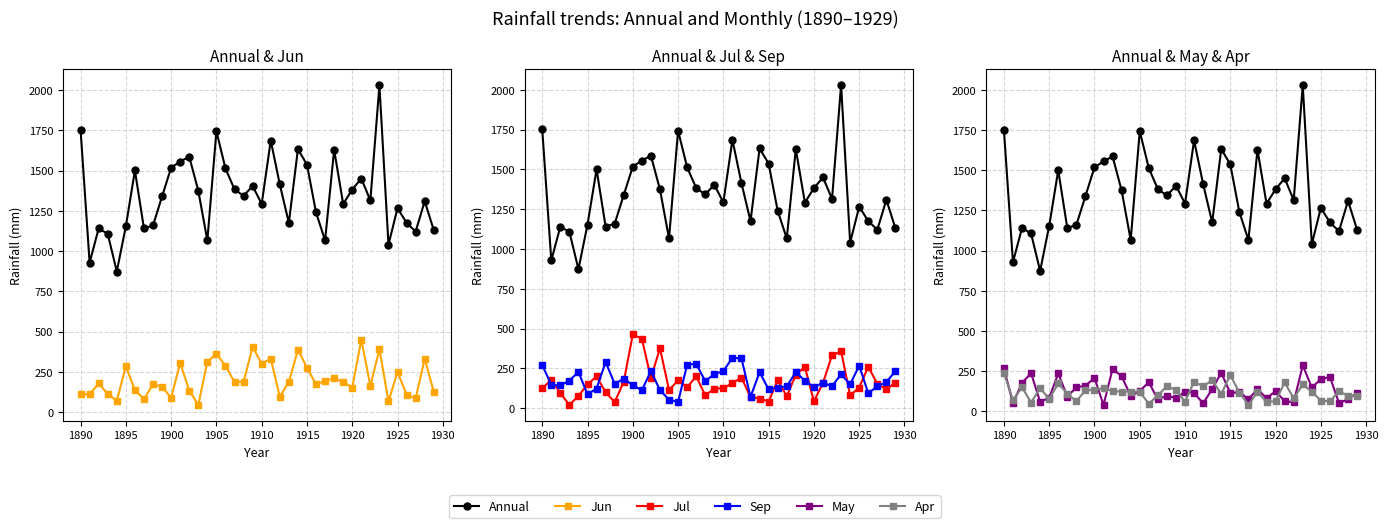

Reading left to right, what are all the values shown in this chart?

Annual: 1753.1	928.1	1140.8	1107.4	873.5	1153.6	1500.4	1140.9	1159.2	1339.3	1517.8	1555.9	1586.1	1374.6	1066.2	1743.5	1513.6	1382.9	1343.2	1404.0	1292.9	1686.1	1413.8	1175.3	1632.4	1536.6	1240.1	1066.3	1628.3	1292.3	1382.3	1450.3	1314.5	2029.2	1040.6	1266.5	1175.3	1121.5	1309.6	1130.4
Jun: 113.6	112.5	179.1	113.3	71.1	284.9	138.0	81.5	172.9	160.0	89.6	305.8	134.6	45.3	313.8	363.2	288.6	186.6	189.9	405.4	301.0	332.7	97.1	188.1	387.4	277.6	172.8	195.7	210.1	191.0	152.2	451.2	164.1	392.0	67.1	250.2	109.4	86.3	331.8	128.1
Jul: 124.1	177.6	94.4	19.8	77.2	149.2	199.5	99.6	37.8	165.6	463.1	436.2	188.5	377.1	114.1	173.9	131.2	200.2	80.2	122.5	125.0	157.7	191.8	69.0	60.4	41.5	175.8	74.6	209.5	260.0	42.7	158.9	331.3	357.7	79.6	129.4	260.7	152.5	119.0	159.1
Sep: 270.7	146.6	142.7	173.2	227.4	86.2	123.1	289.6	153.0	184.5	144.2	111.9	232.8	113.5	53.0	37.9	273.4	278.5	170.0	213.3	232.7	316.4	312.5	70.4	226.3	117.5	128.9	136.5	225.8	172.6	133.4	159.0	138.1	212.5	149.4	267.4	93.3	137.2	164.0	232.9
May: 267.2	50.9	176.6	237.7	59.6	84.0	235.8	92.1	149.0	159.5	208.2	39.6	263.6	219.0	96.7	126.4	181.4	73.8	97.7	82.3	123.1	115.0	49.8	139.0	240.2	113.6	120.4	75.2	138.3	81.9	125.2	63.7	56.5	285.8	148.9	199.4	214.2	51.6	75.9	115.2
Apr: 239.3	70.4	149.5	54.9	145.0	76.7	173.4	110.5	62.8	131.3	133.1	143.9	125.7	122.7	122.2	122.0	47.2	99.9	157.1	132.3	60.3	184.0	155.9	194.4	107.8	225.9	116.9	41.1	121.5	57.7	63.5	180.0	80.4	167.5	122.9	66.7	62.3	125.5	96.7	98.2